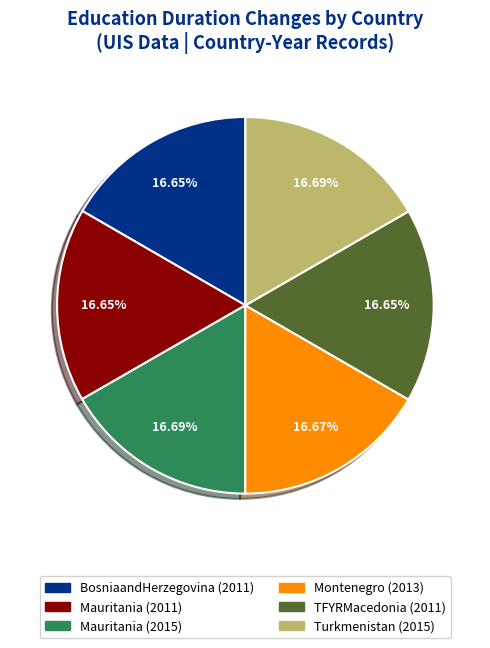

Does any single category account for the majority?

No